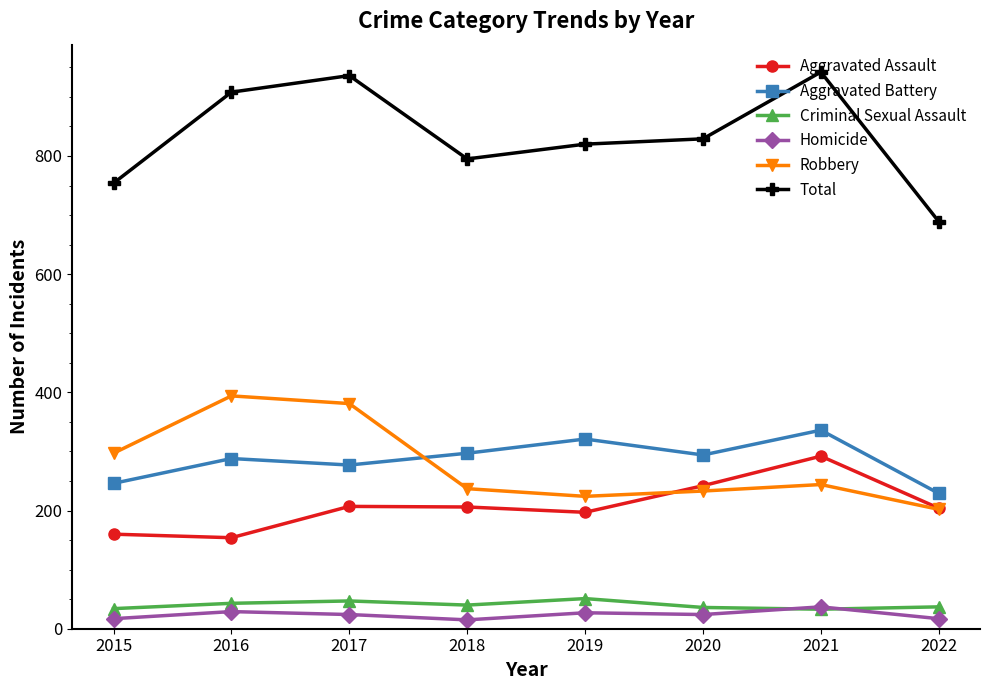

What is the spread (max minus min) of values at 2020?

805